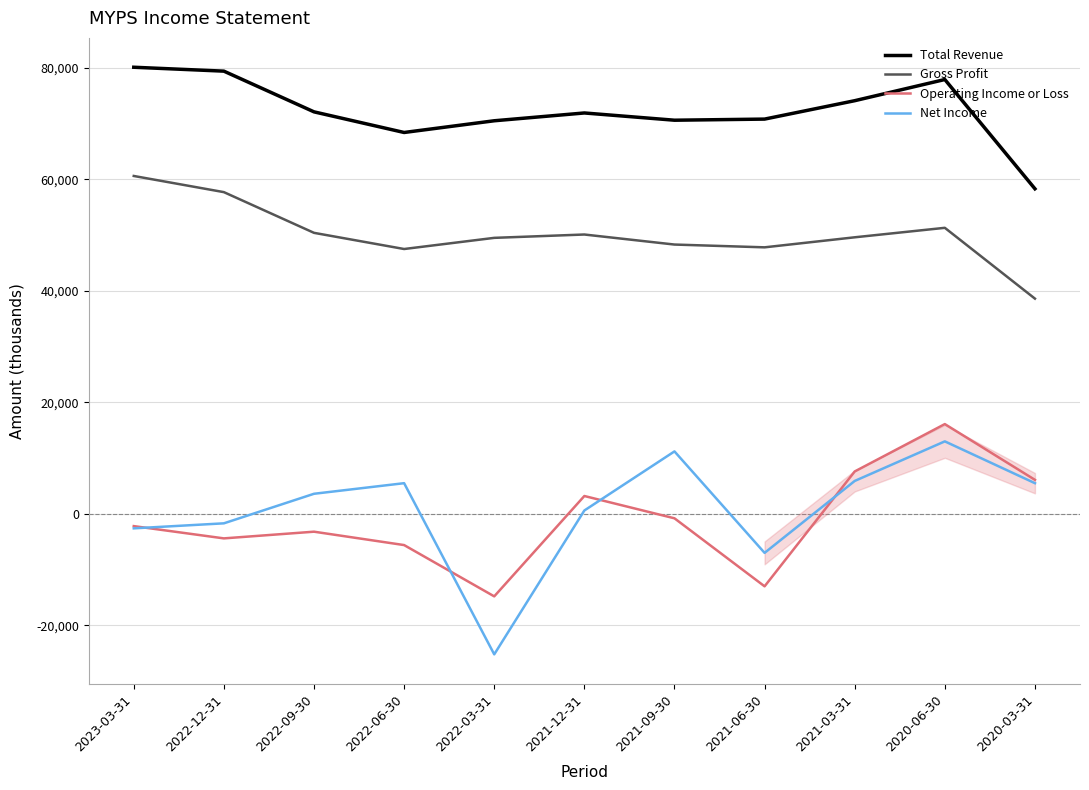

At 2021-03-31, list the series in order from smallest to largest.

Net Income, Operating Income or Loss, Gross Profit, Total Revenue